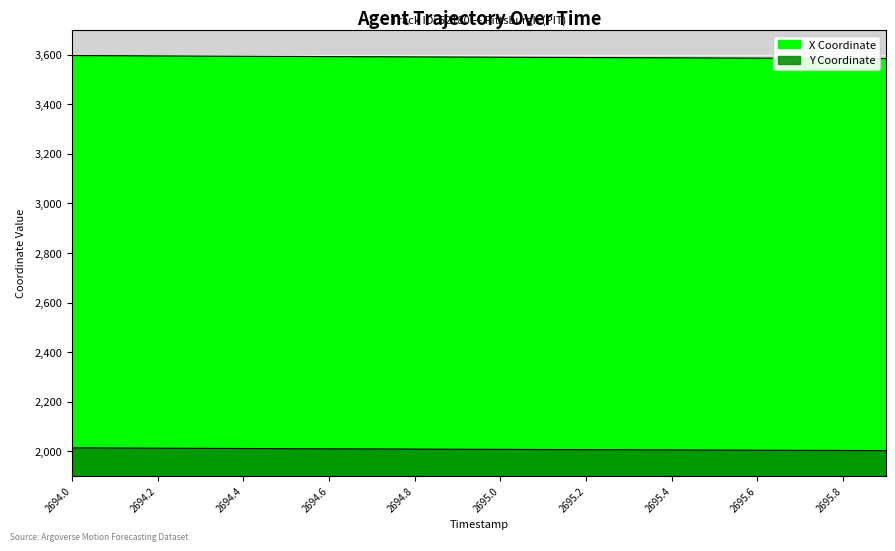

Read the X value at 2695.8.

3585.5